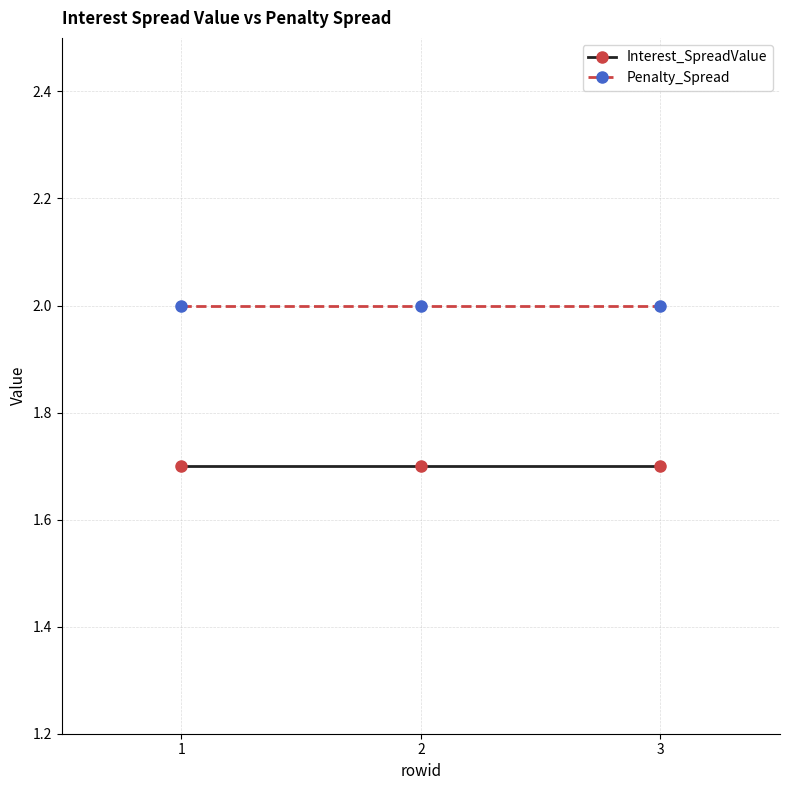

Reading left to right, extract all data points from this chart.

Interest_SpreadValue: 1=1.7	2=1.7	3=1.7
Penalty_Spread: 1=2.0	2=2.0	3=2.0